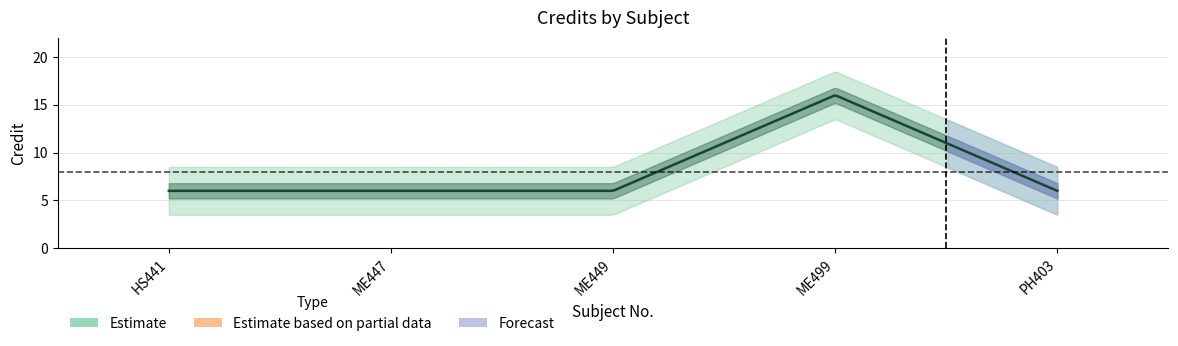

What is the approximate value at PH403, to the nearest 5?

5